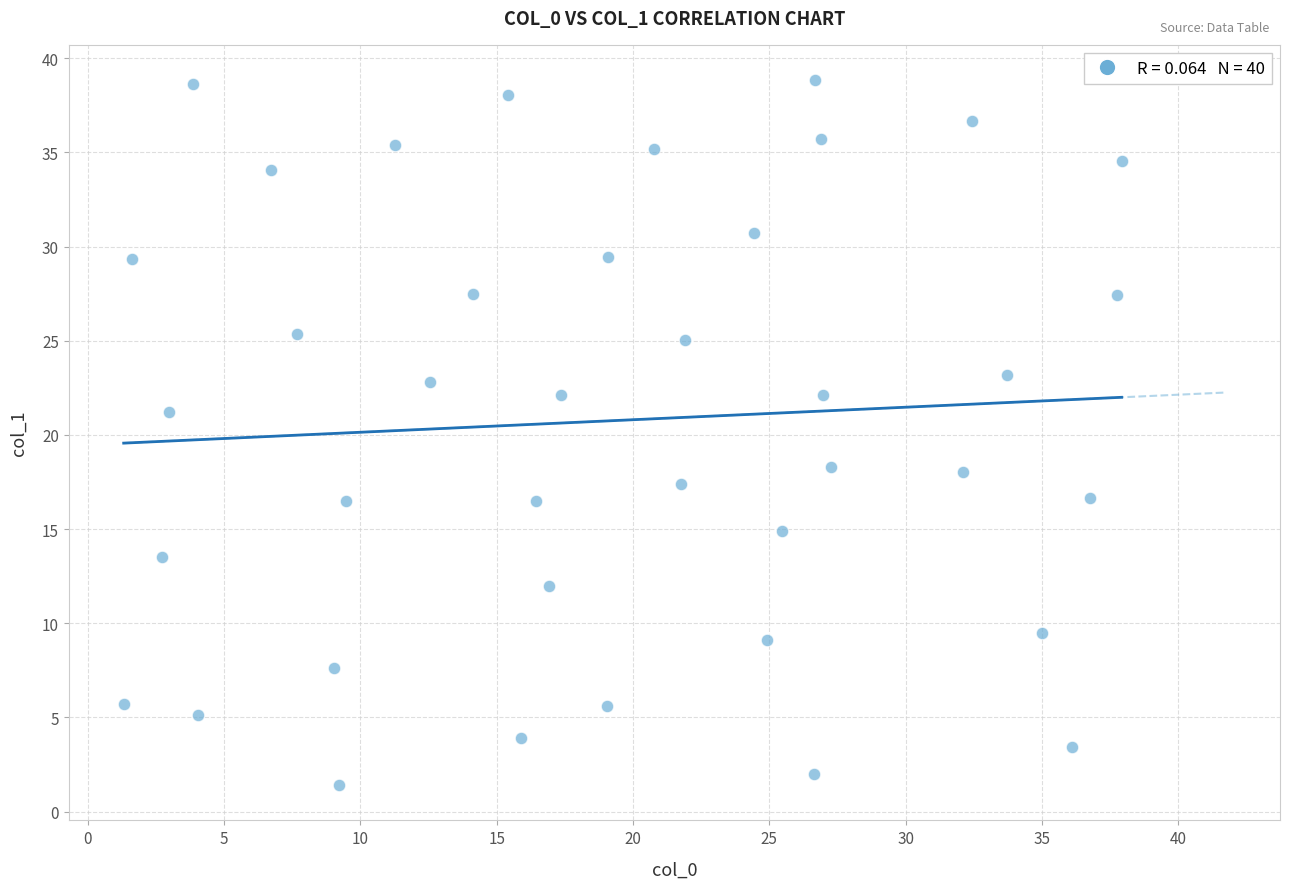

What Y value in the scatter plot is closest to 20?

21.2